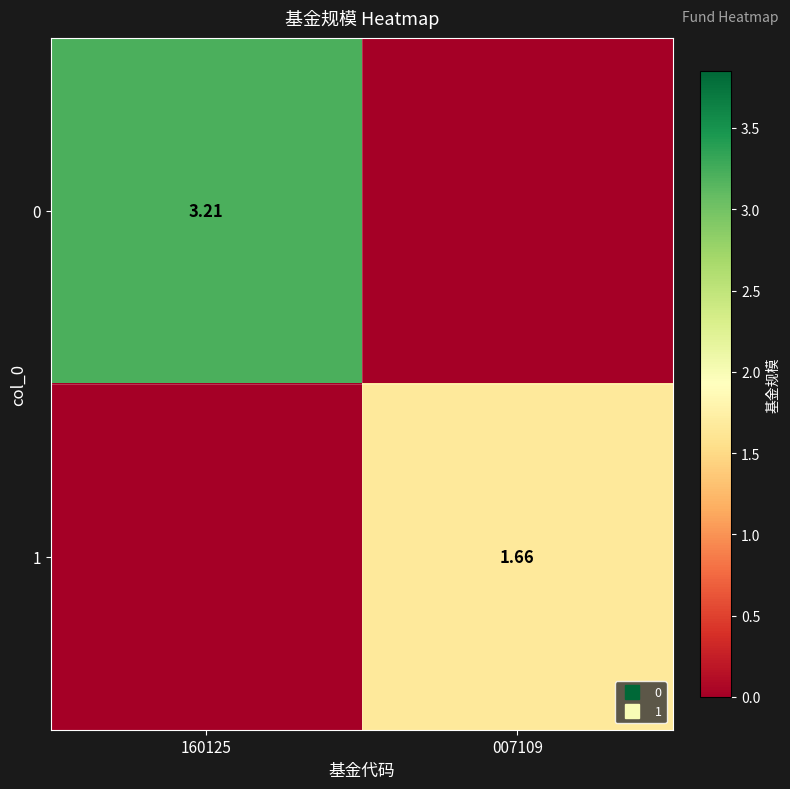

What is the highest value of the 1 series?

1.7